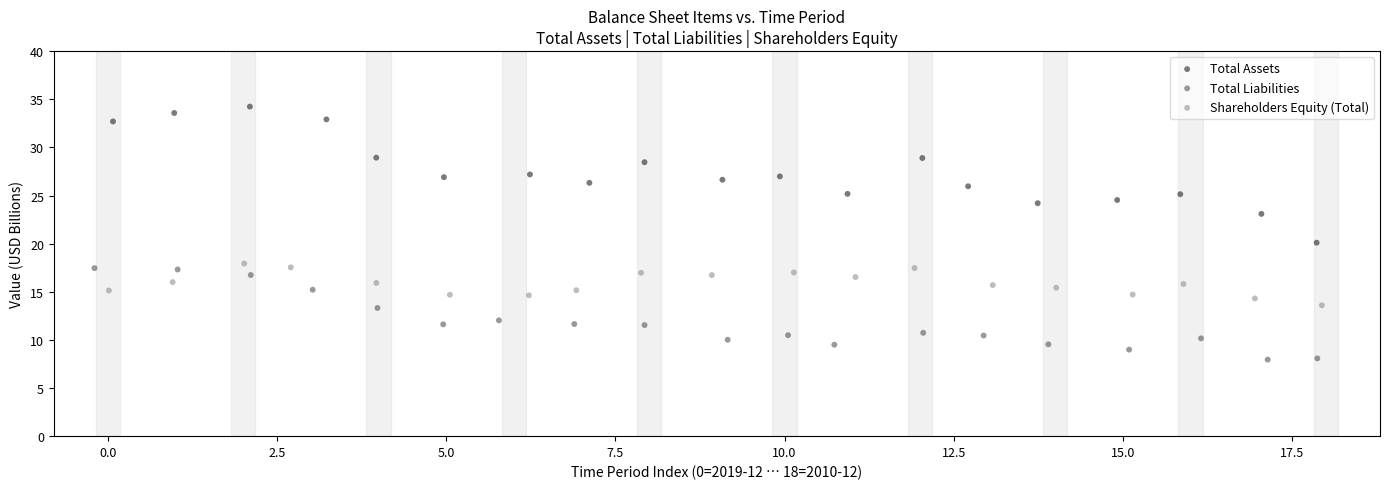

Which series has the largest Y range (max minus min)?

Total Assets